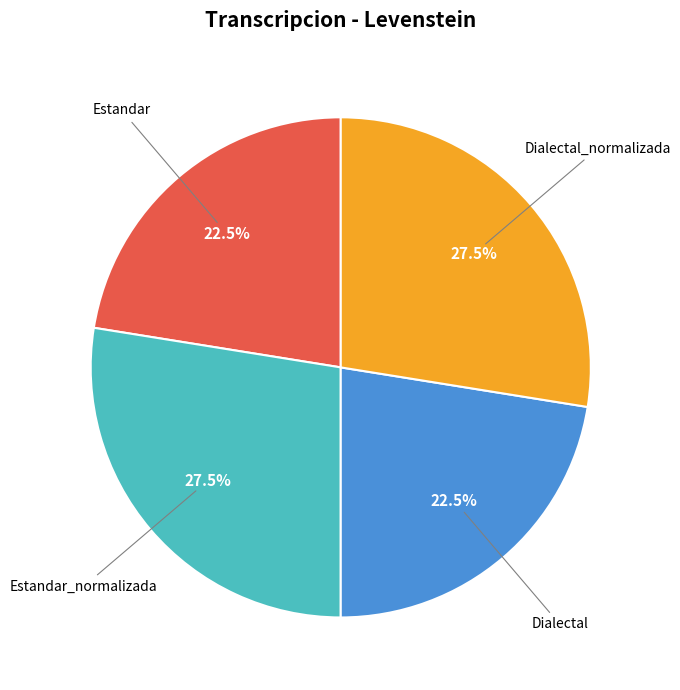

How many segments does this pie chart have?

4